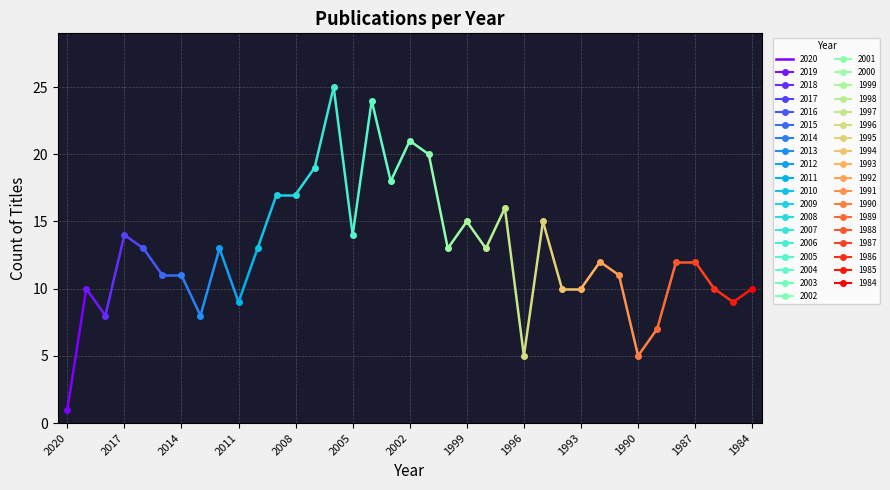

Rank the categories by value from lowest to highest.

2020, 1996, 1990, 1989, 2018, 2013, 2011, 1985, 2019, 1994, 1993, 1986, 1984, 2015, 2014, 1991, 1992, 1988, 1987, 2016, 2012, 2010, 2000, 1998, 2017, 2005, 1999, 1995, 1997, 2009, 2008, 2003, 2007, 2001, 2002, 2004, 2006